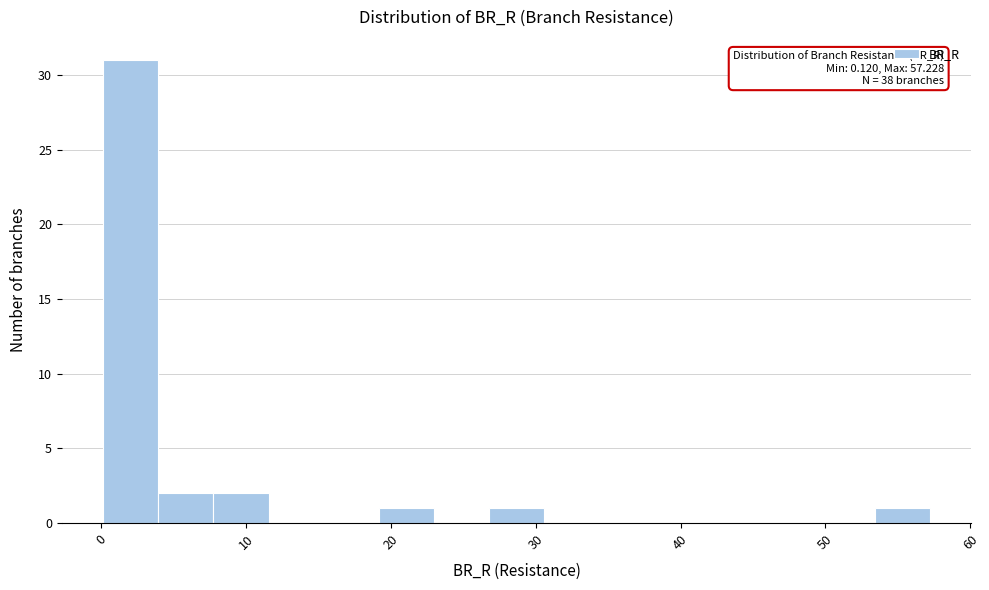

Read against the x-axis, roughly where is the centre of the tallest bar?

2